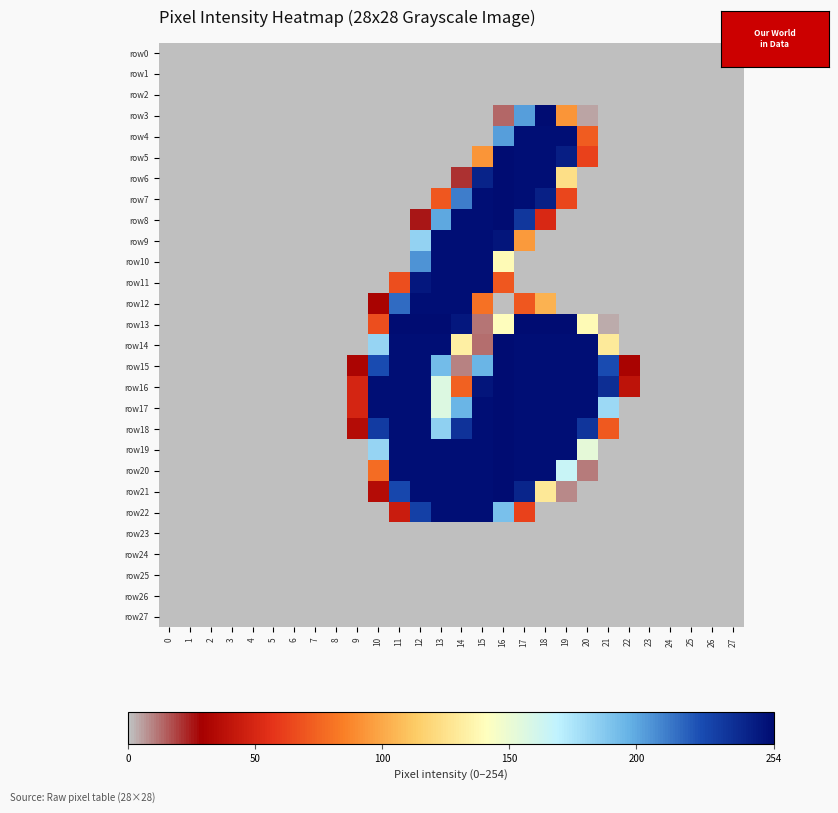

At 2, list the series in order from smallest to largest.

row_0, row_1, row_2, row_3, row_4, row_5, row_6, row_7, row_8, row_9, row_10, row_11, row_12, row_13, row_14, row_15, row_16, row_17, row_18, row_19, row_20, row_21, row_22, row_23, row_24, row_25, row_26, row_27